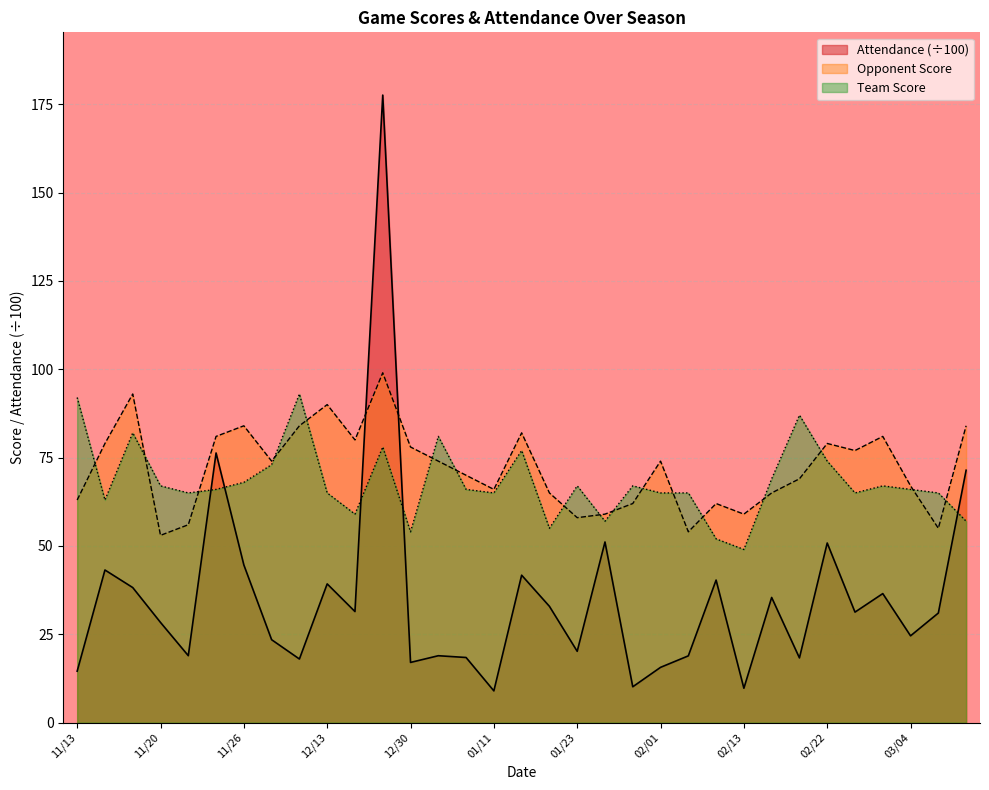

In Team Score, how many points are higher than both neighbors (excluding endpoints)?

9